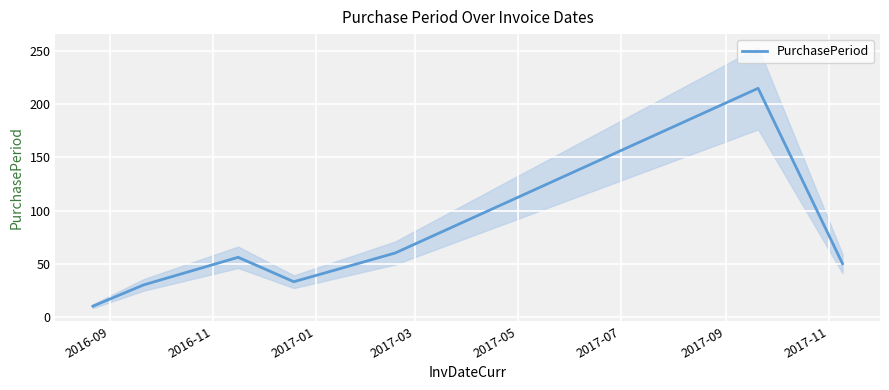

The chart shows a value of 6 at 2016-09. True or false?

False